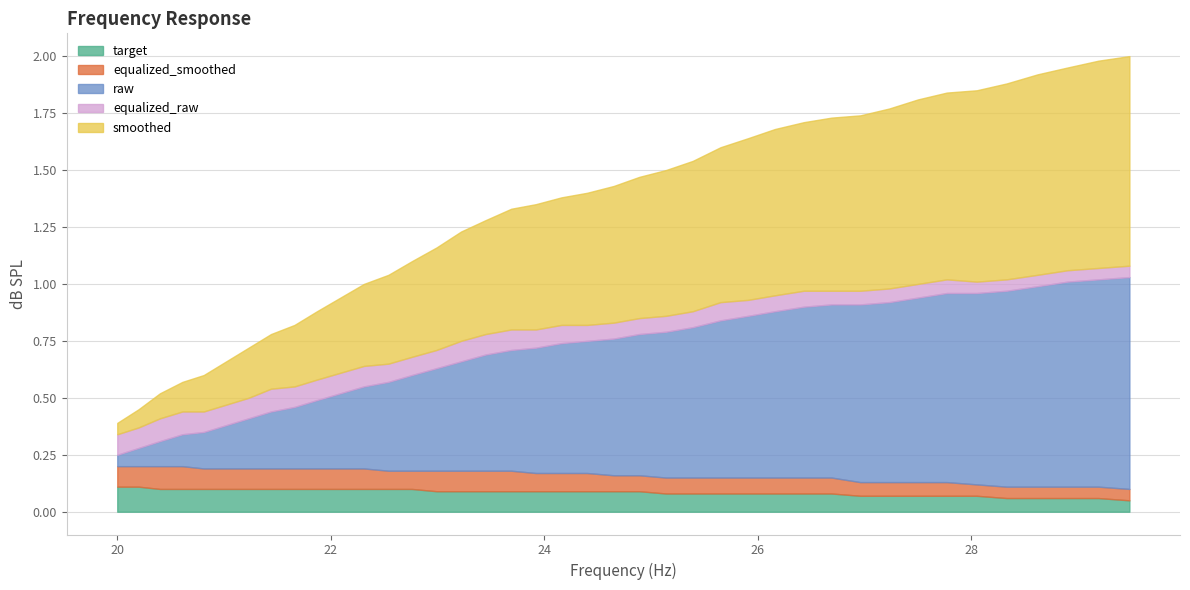

Does the chart have visible grid lines?

Yes